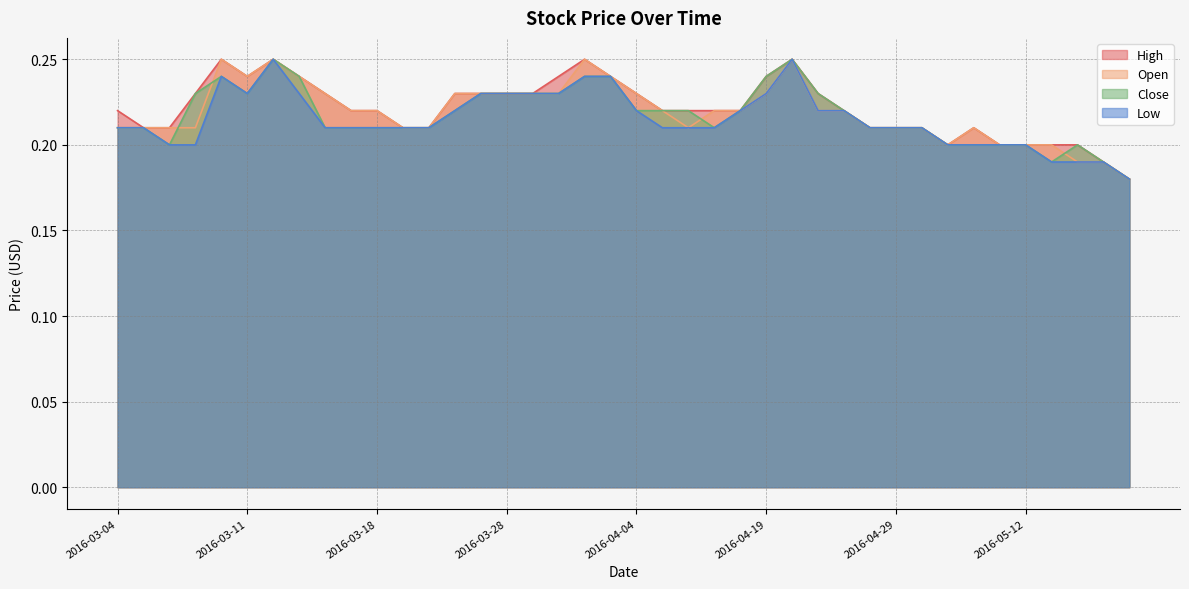

What is the total value across all series at 2016-03-30?

0.9